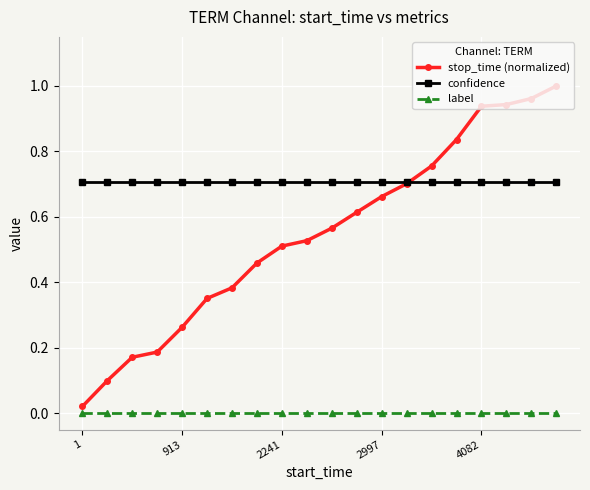

How many lines are shown in the chart?

3